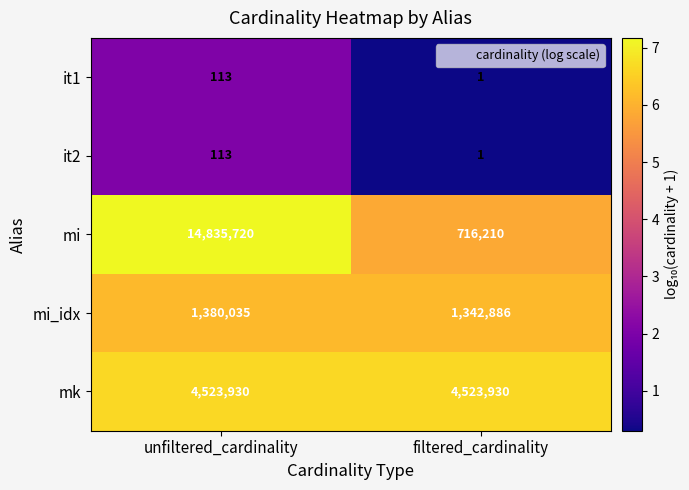

At which category is the sum across all series the highest?

unfiltered_cardinality